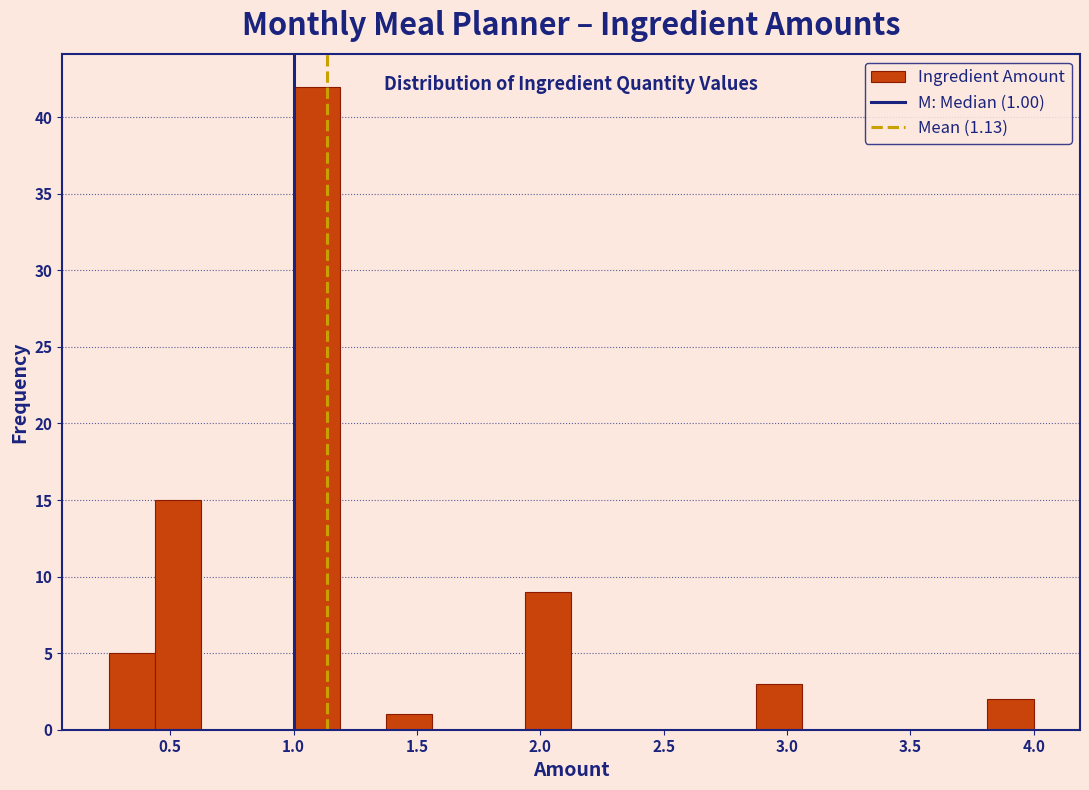

Around what value on the x-axis is the tallest bar? Give the approximate position of its centre, as read against the axis.

1.10